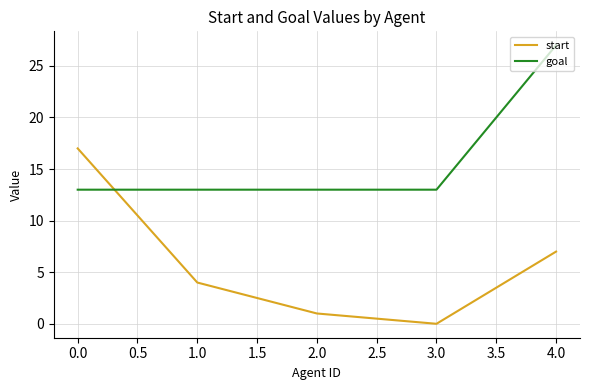

Between 1.0 and 4.0, which series saw the biggest shift?

goal